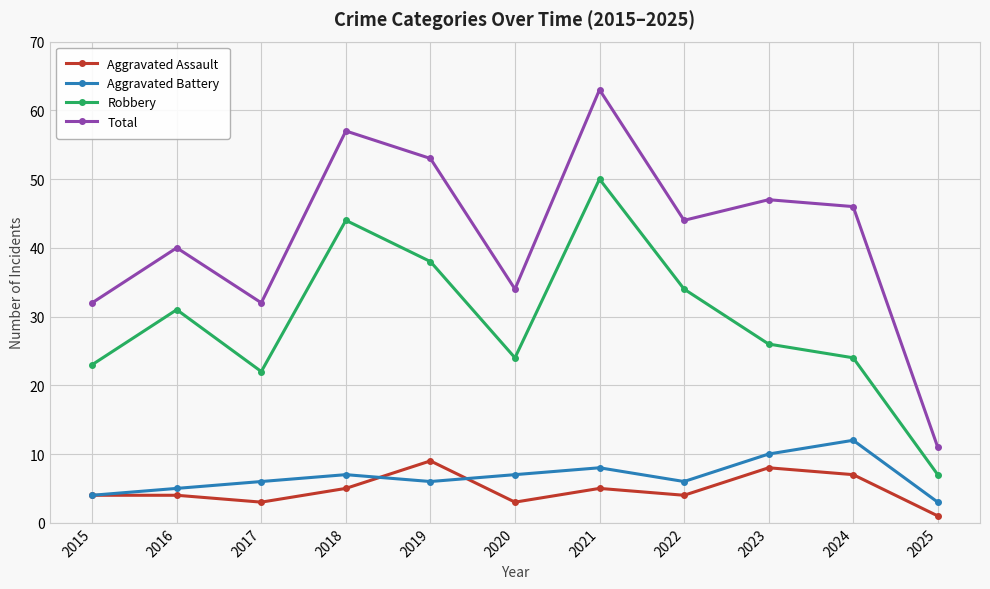

Which series has the largest total across all categories?

Total